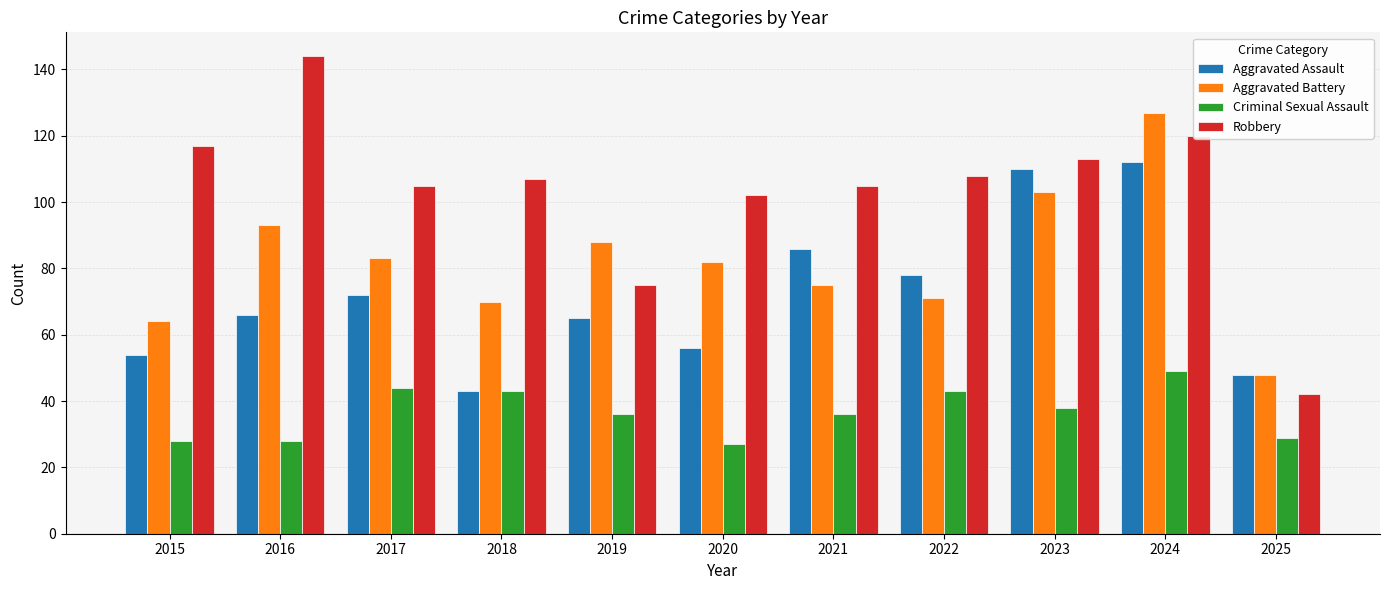

Which label corresponds to the largest value in the chart?

2016